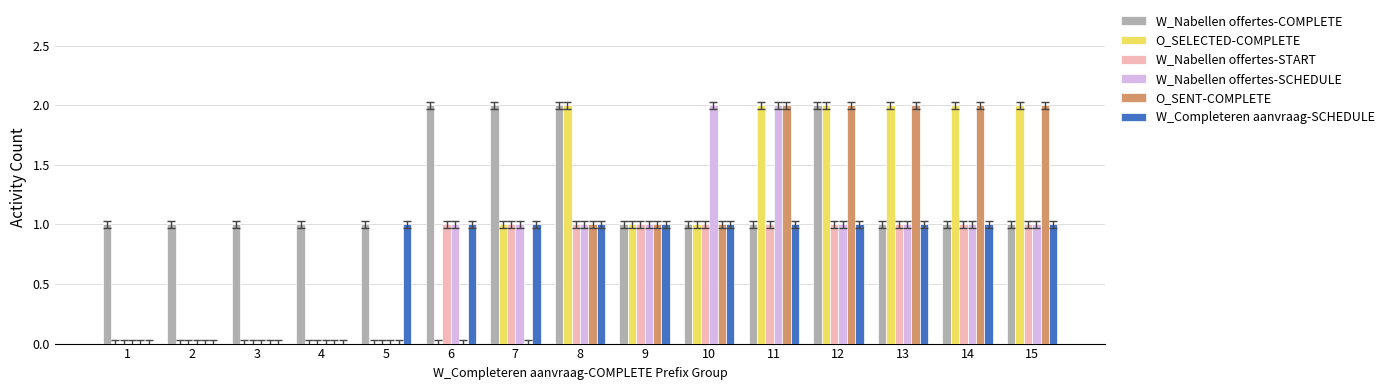

Which series has the largest total across all categories?

W_Nabellen offertes-COMPLETE